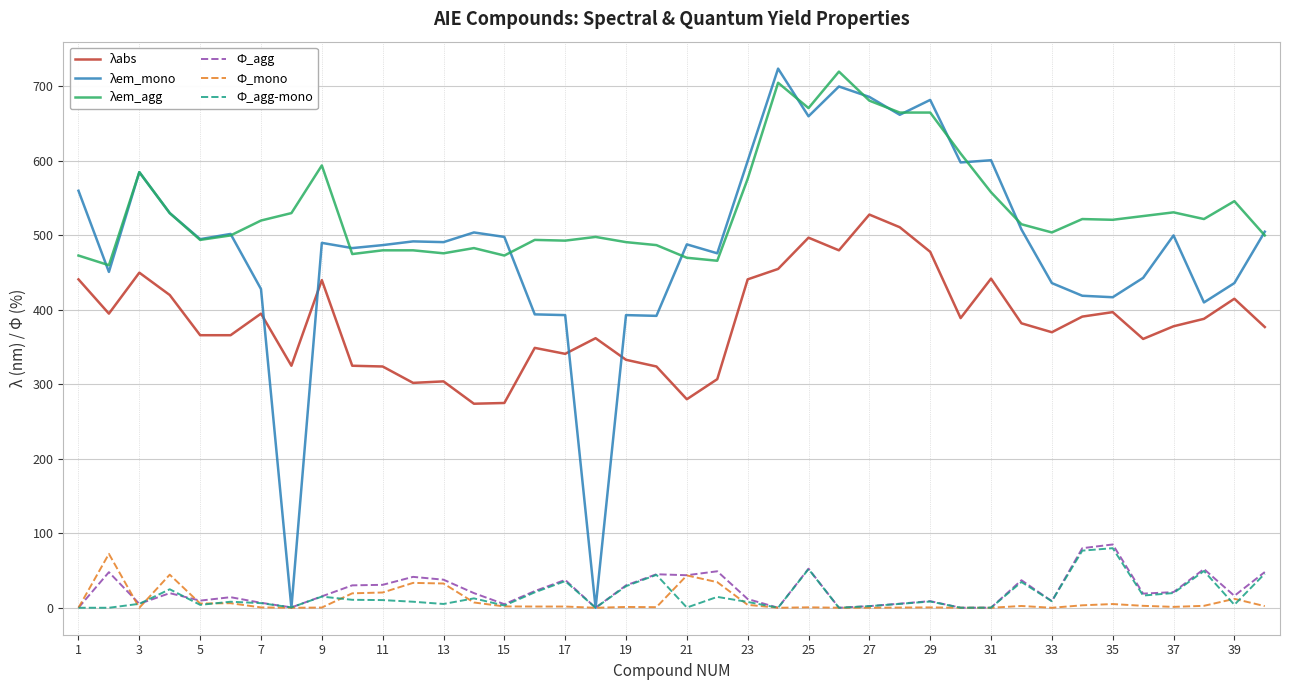

In Ф_mono, how many points are lower than both neighbors (excluding endpoints)?

10